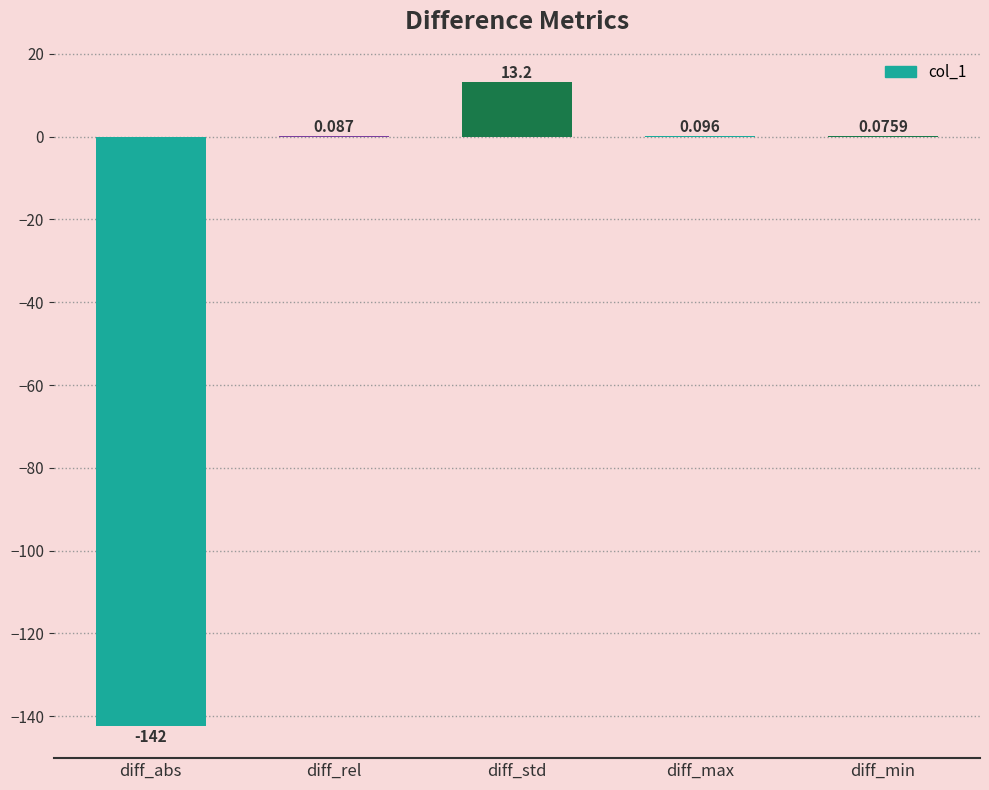

What is the change in value from diff_abs to diff_std?

+155.5